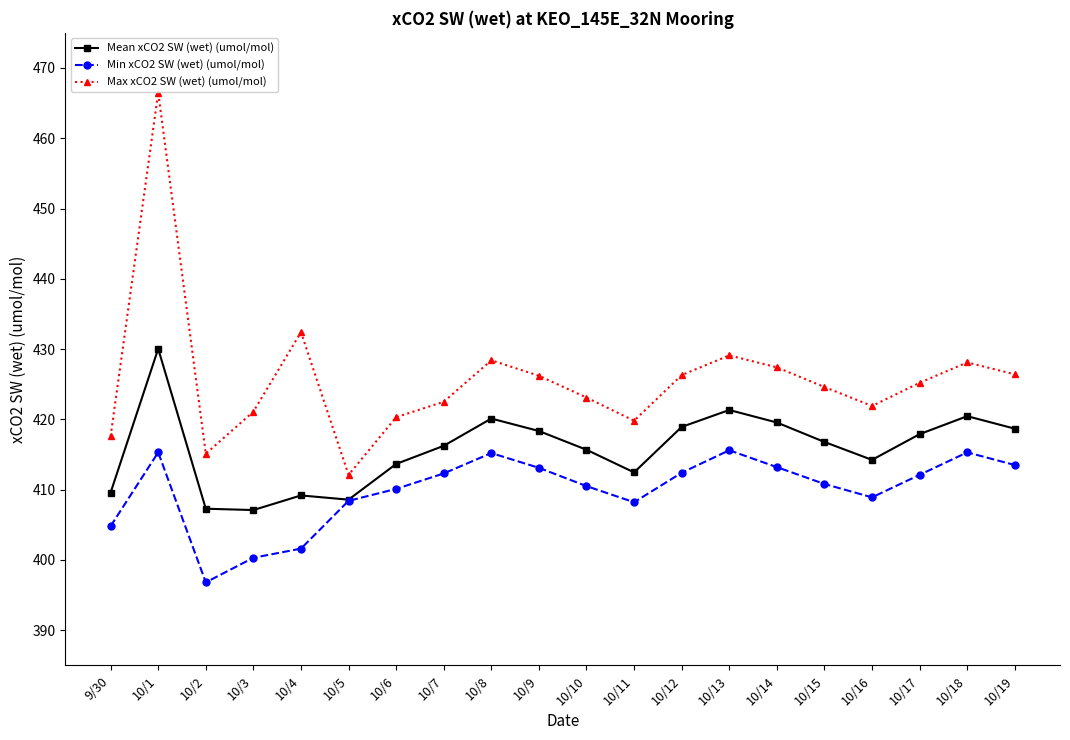

At which label does Max xCO2 SW (wet) (umol/mol) first exceed 425?

10/1